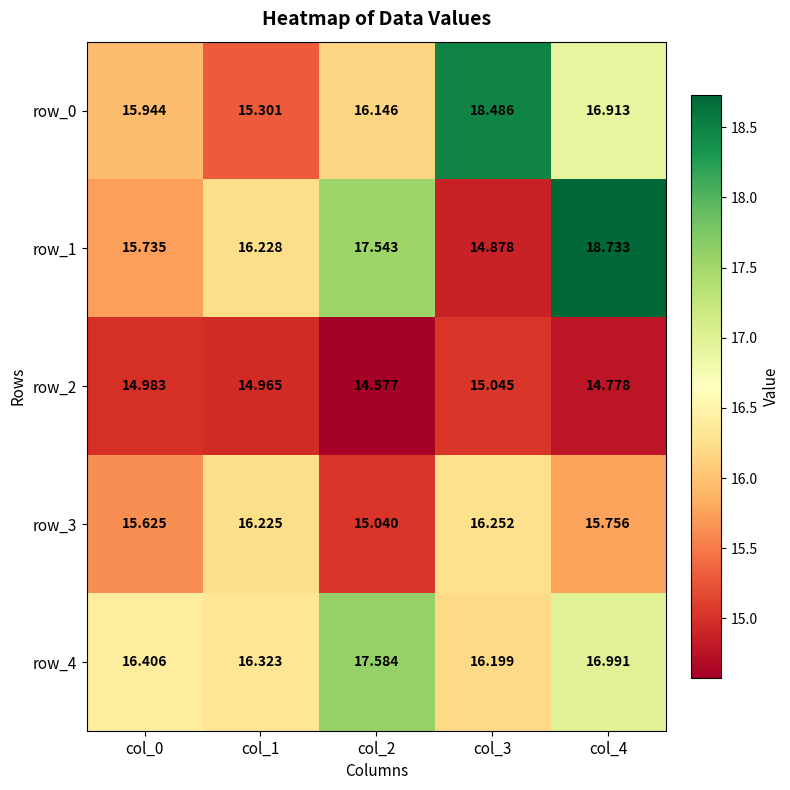

At which category is the sum across all series the highest?

col_4